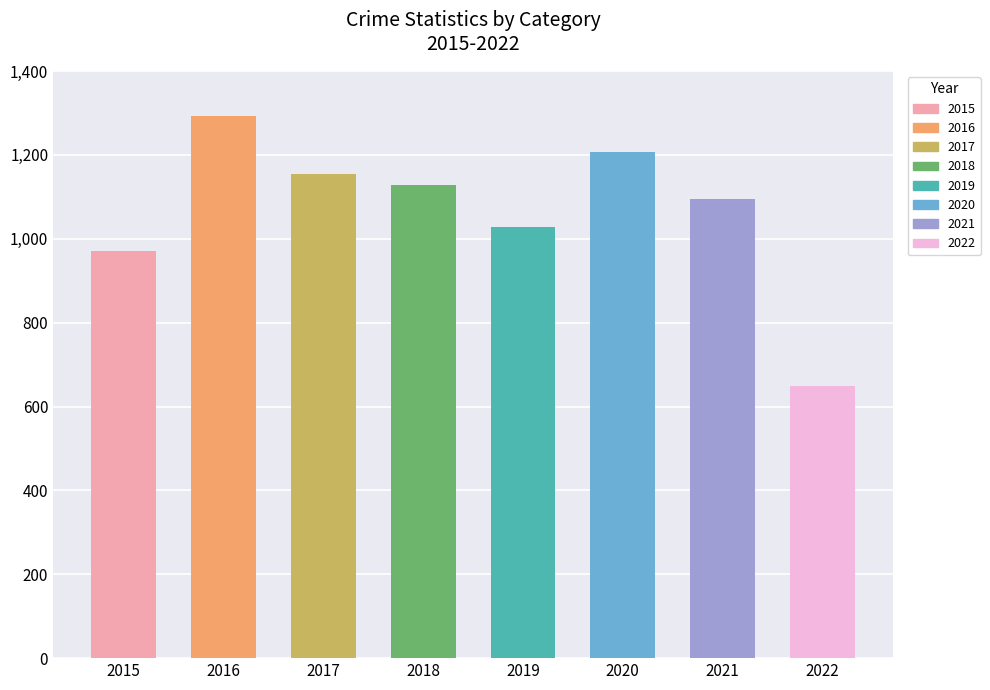

Does the chart contain stacked bars?

No